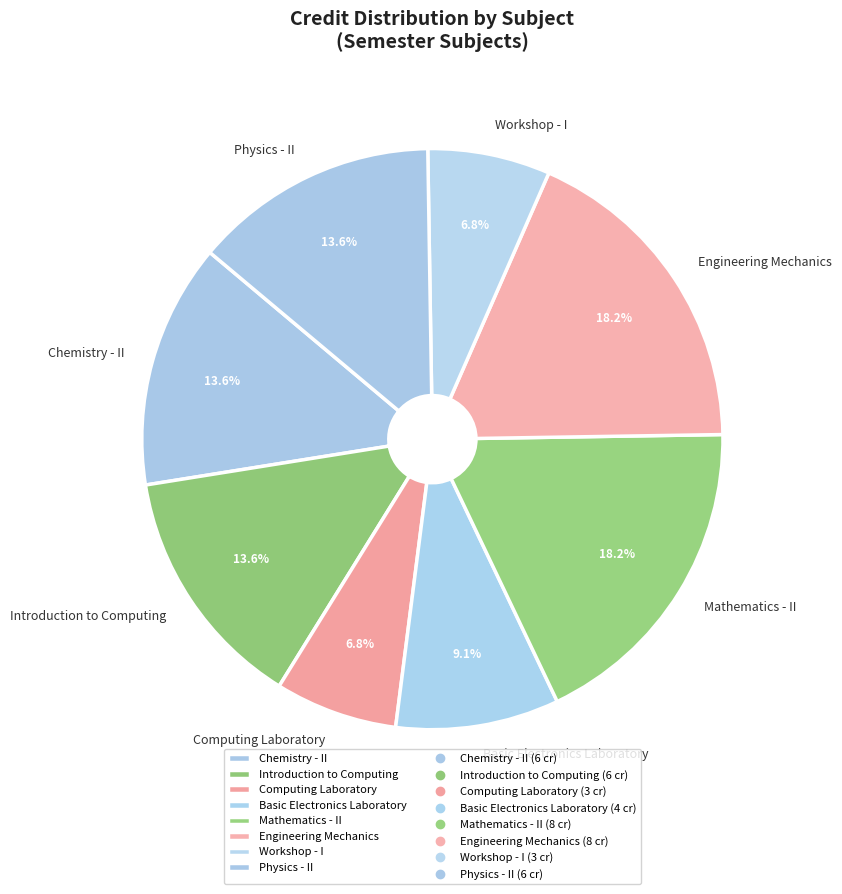

Which has a higher value, Workshop - I or Engineering Mechanics?

Engineering Mechanics